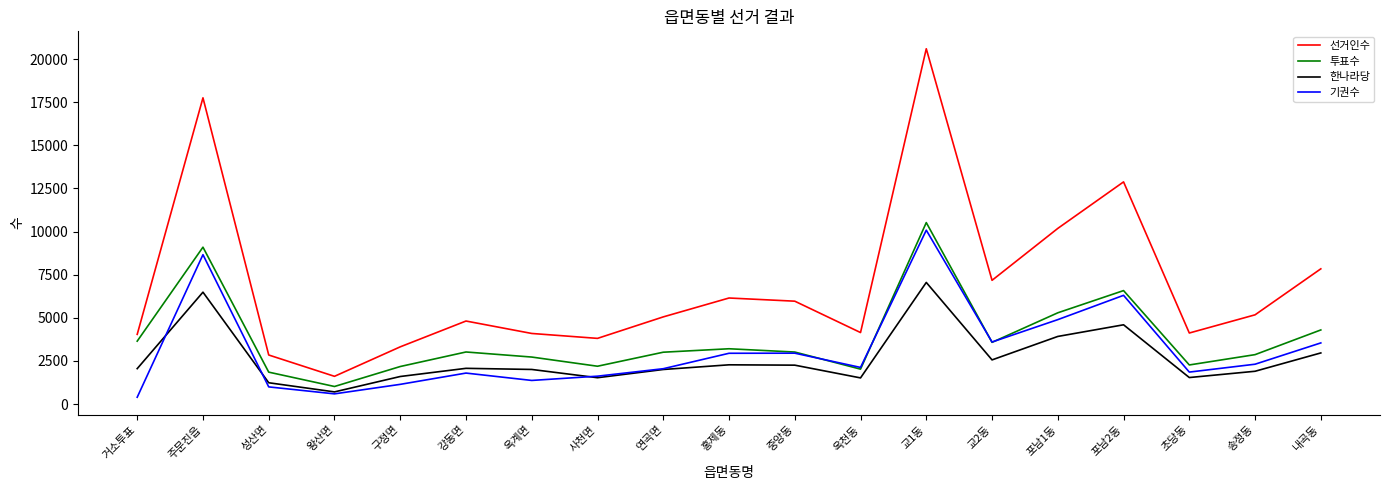

Where does the 선거인수 series first go above 5053?

주문진읍